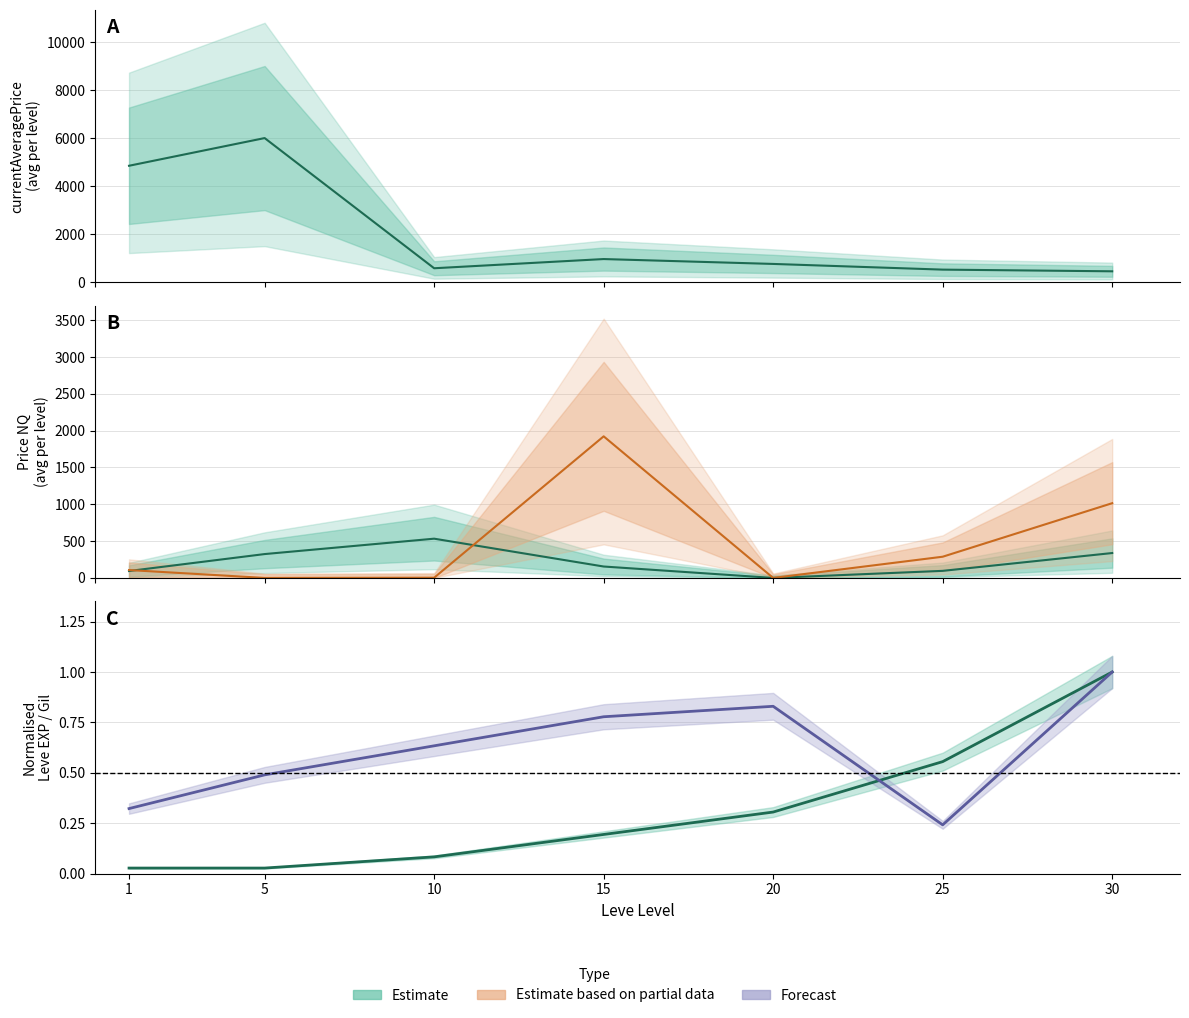

What is the difference between the Leve Gil values at 10 and 15?

0.1